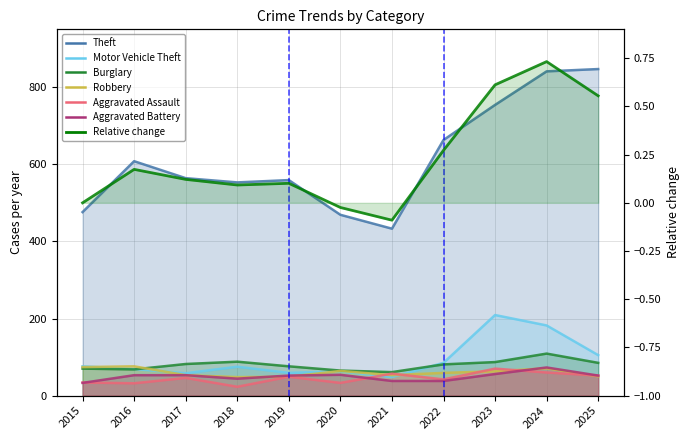

What is the value of the Robbery point at the 4th from the left?

48